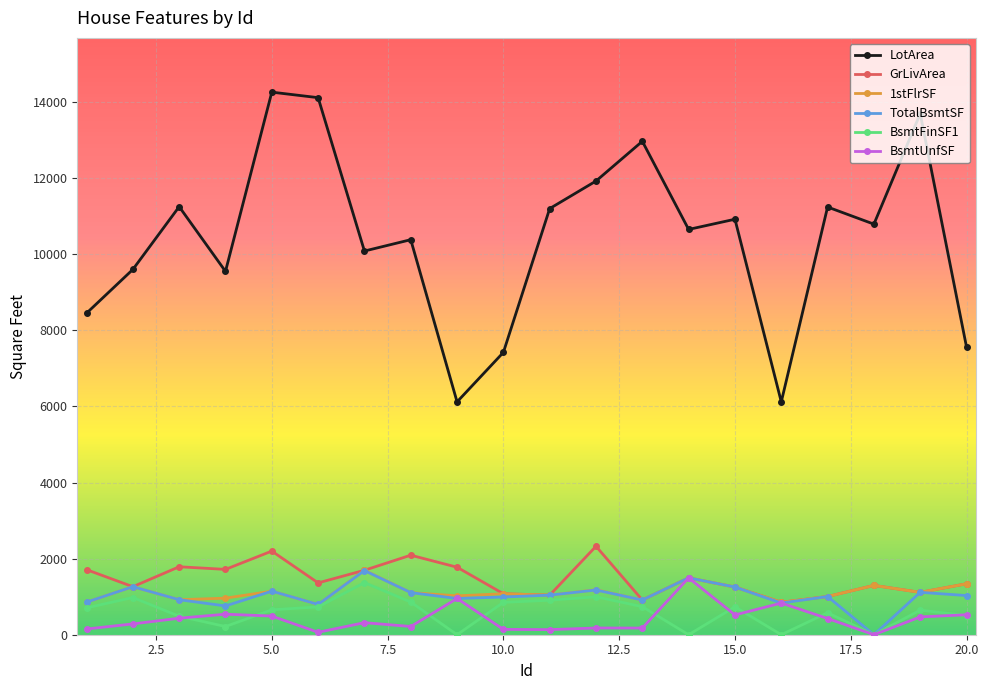

What is the highest value of the 1stFlrSF series?

1694